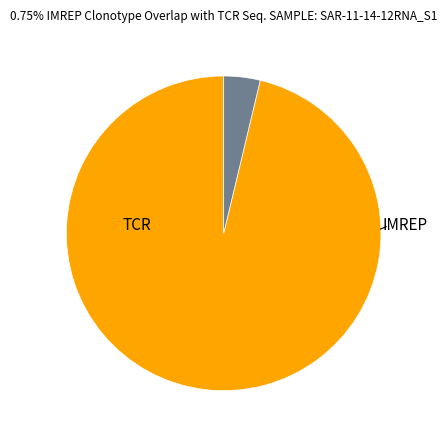

Does any single category account for the majority?

Yes